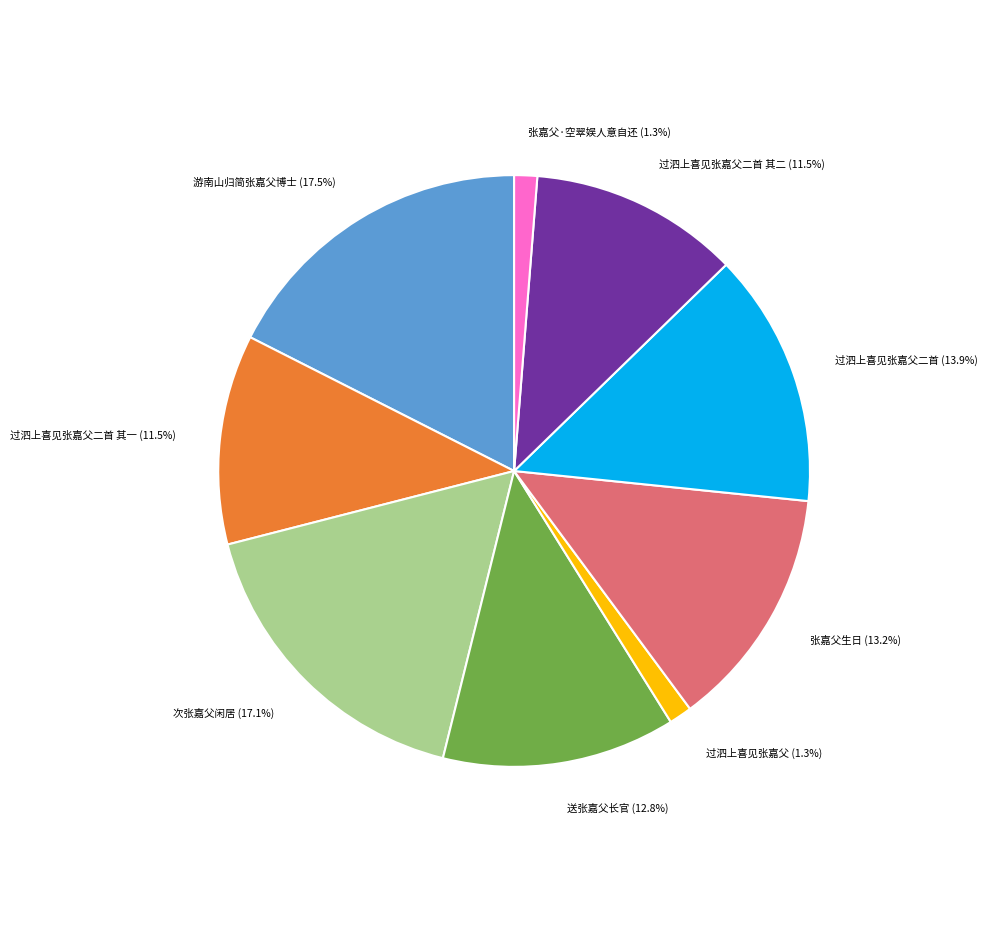

Count the number of slices in the pie.

9